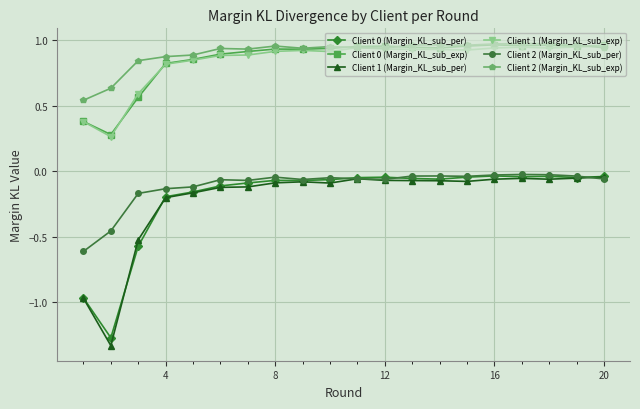

Which series has the largest range (max minus min)?

Client 1 (Margin_KL_sub_per)